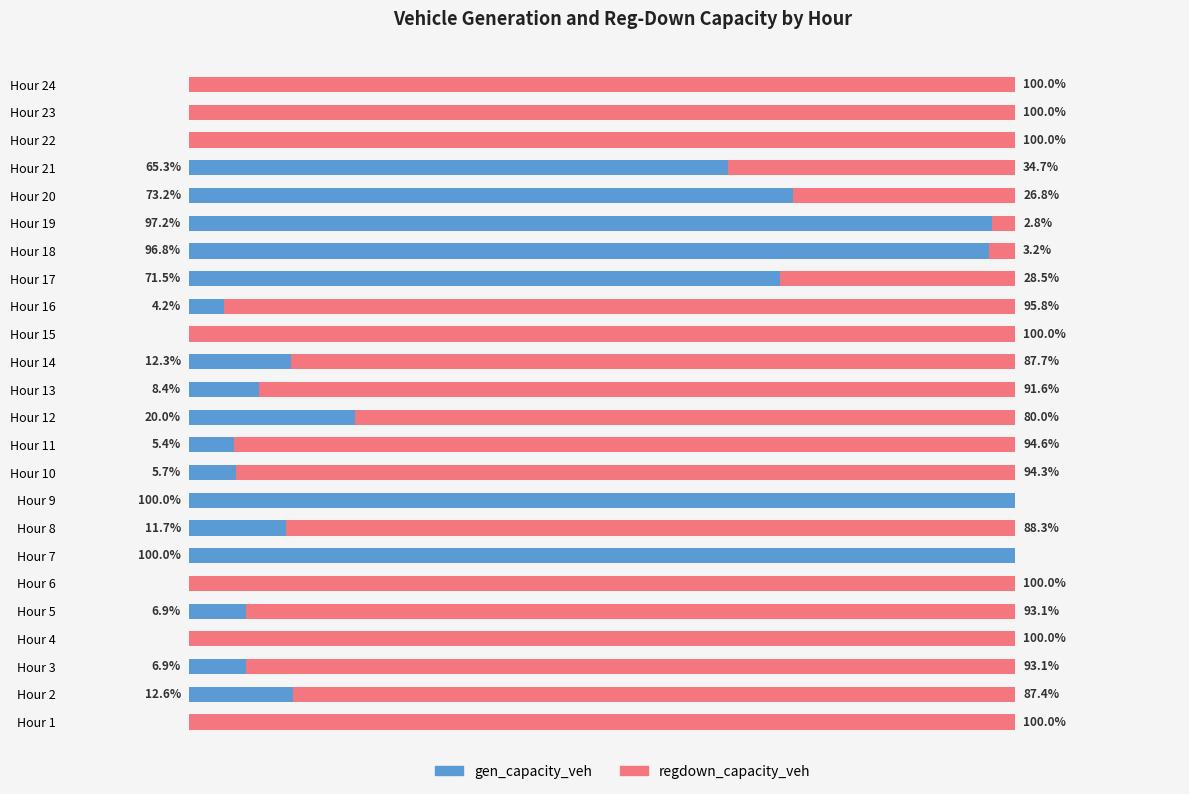

What are all the series names shown in the legend?

gen_capacity_veh, regdown_capacity_veh